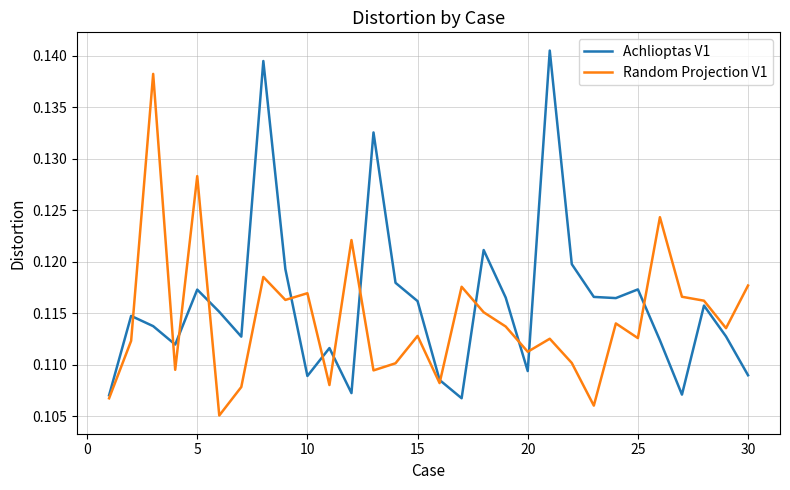

Rank the series by their maximum value, from highest to lowest.

Achlioptas V1, Random Projection V1